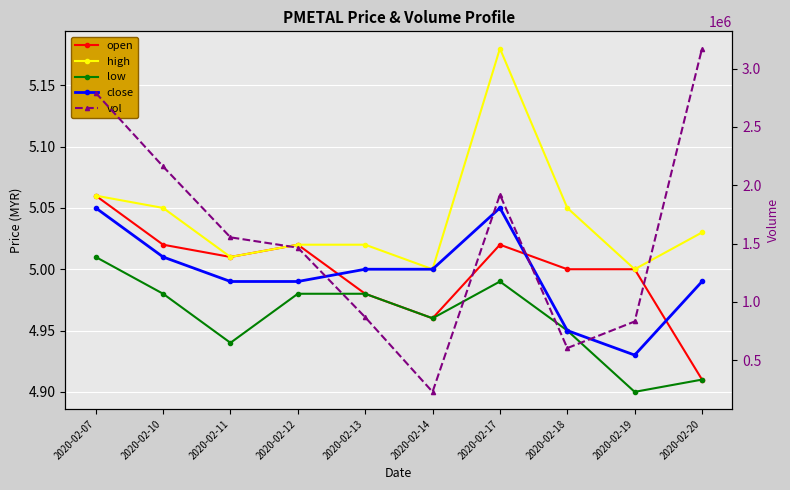

Reading right to left, what are all the values shown in this chart?

open: 2020-02-20=4.9	2020-02-19=5.0	2020-02-18=5.0	2020-02-17=5.0	2020-02-14=5.0	2020-02-13=5.0	2020-02-12=5.0	2020-02-11=5.0	2020-02-10=5.0	2020-02-07=5.1
high: 2020-02-20=5.0	2020-02-19=5.0	2020-02-18=5.0	2020-02-17=5.2	2020-02-14=5.0	2020-02-13=5.0	2020-02-12=5.0	2020-02-11=5.0	2020-02-10=5.0	2020-02-07=5.1
low: 2020-02-20=4.9	2020-02-19=4.9	2020-02-18=5.0	2020-02-17=5.0	2020-02-14=5.0	2020-02-13=5.0	2020-02-12=5.0	2020-02-11=4.9	2020-02-10=5.0	2020-02-07=5.0
close: 2020-02-20=5.0	2020-02-19=4.9	2020-02-18=5.0	2020-02-17=5.0	2020-02-14=5.0	2020-02-13=5.0	2020-02-12=5.0	2020-02-11=5.0	2020-02-10=5.0	2020-02-07=5.0
vol: 2020-02-20=3172800.0	2020-02-19=832600.0	2020-02-18=604600.0	2020-02-17=1919400.0	2020-02-14=229300.0	2020-02-13=869300.0	2020-02-12=1465600.0	2020-02-11=1554000.0	2020-02-10=2161400.0	2020-02-07=2792700.0